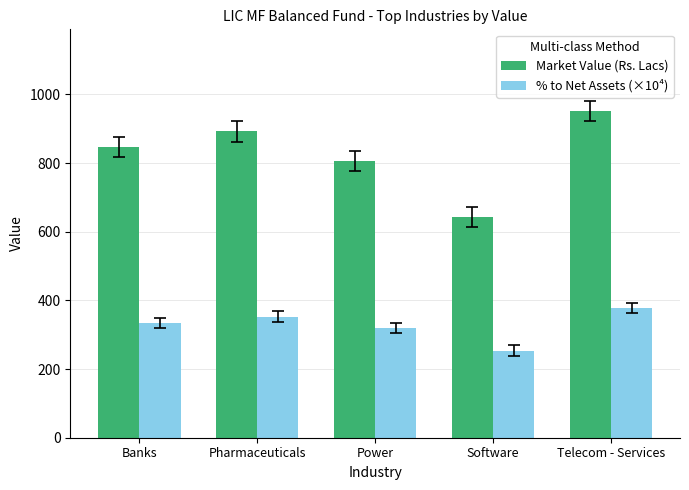

Reading left to right, extract all data points from this chart.

Market Value (Rs. Lacs): 846.4	892.4	806.1	642.5	951.6
% to Net Assets (×10⁴): 334.0	353.0	319.0	254.0	377.0